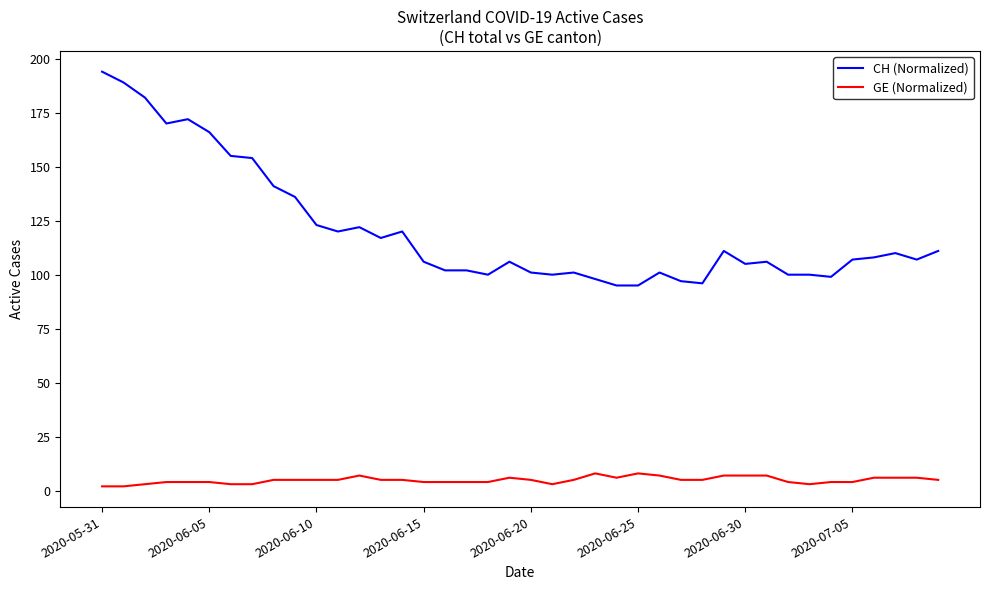

Which series has the largest range (max minus min)?

CH (Normalized)